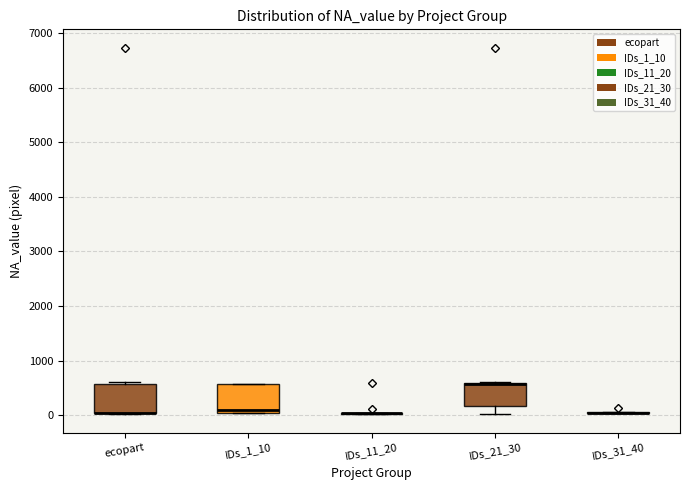

Reading left to right, transcribe this box plot: for each box, give where its median line is, the range the box spans, and where its two whiskers end, as read against the y-axis. The values are not printed on the chart, so give them approximately, as read against the axis.

ecopart: median 0 (drawn on the box's lower edge), box 0 to 600, whiskers 0 to 600 (just above the box's upper edge)
IDs_1_10: median 100, box 0 to 600, whiskers 0 to 600
IDs_11_20: box collapsed to a line at 0, whiskers 0 to 0
IDs_21_30: median 600 (drawn on the box's upper edge), box 200 to 600, whiskers 0 to 600
IDs_31_40: box collapsed to a line at 0, whiskers 0 to 100